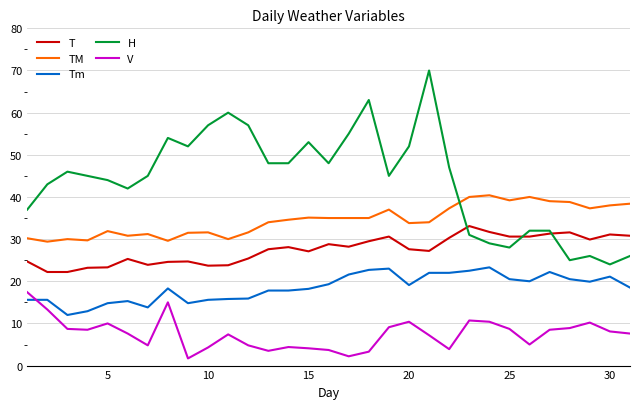

Which series has the widest spread of values?

H